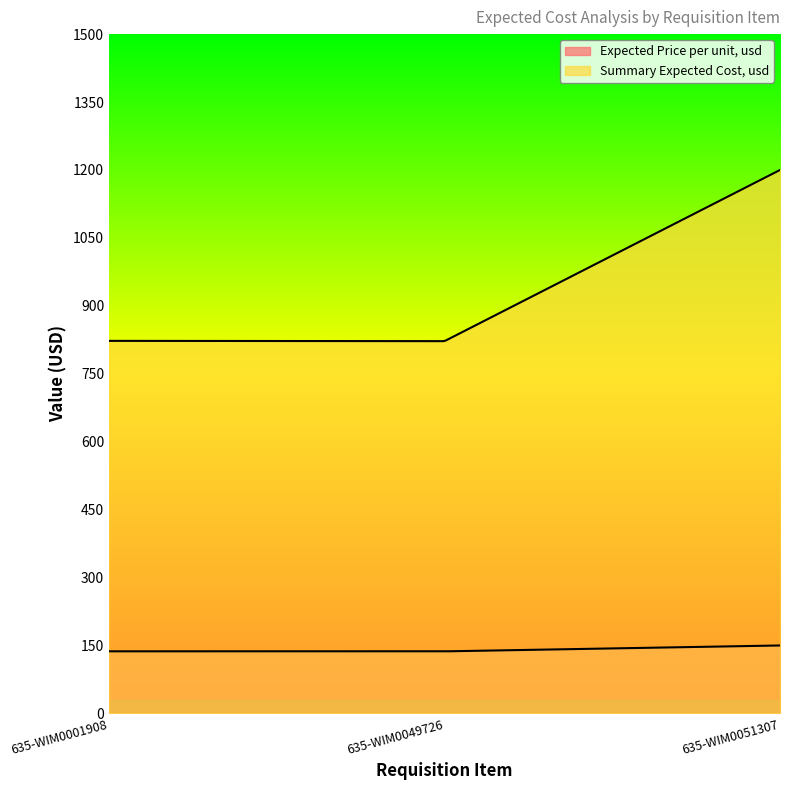

Reading left to right, transcribe all the data shown in this chart.

Expected Price per unit, usd: 137.1	137.0	150.0
Summary Expected Cost, usd: 822.6	822.0	1200.0